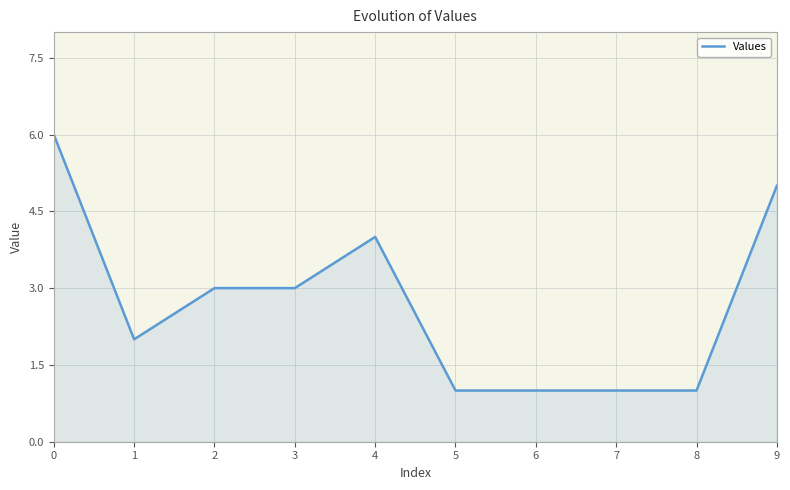

How many distinct data groups are displayed?

1